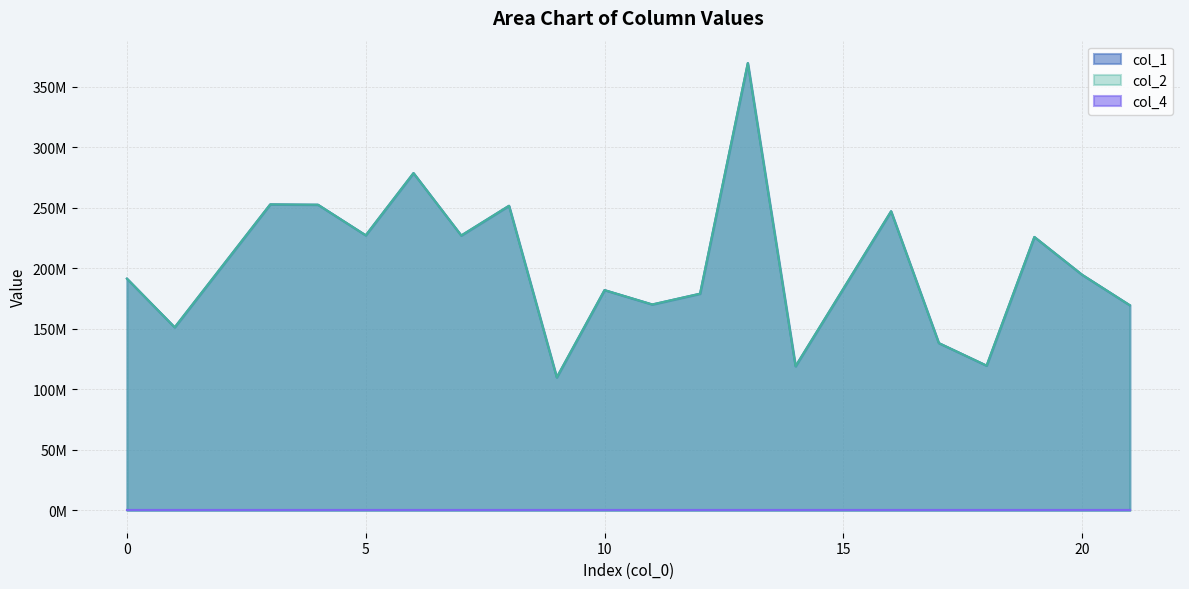

Rank the categories by col_1 value from highest to lowest.

13, 6, 3, 4, 8, 16, 5, 7, 19, 20, 0, 10, 12, 11, 21, 1, 17, 18, 14, 9